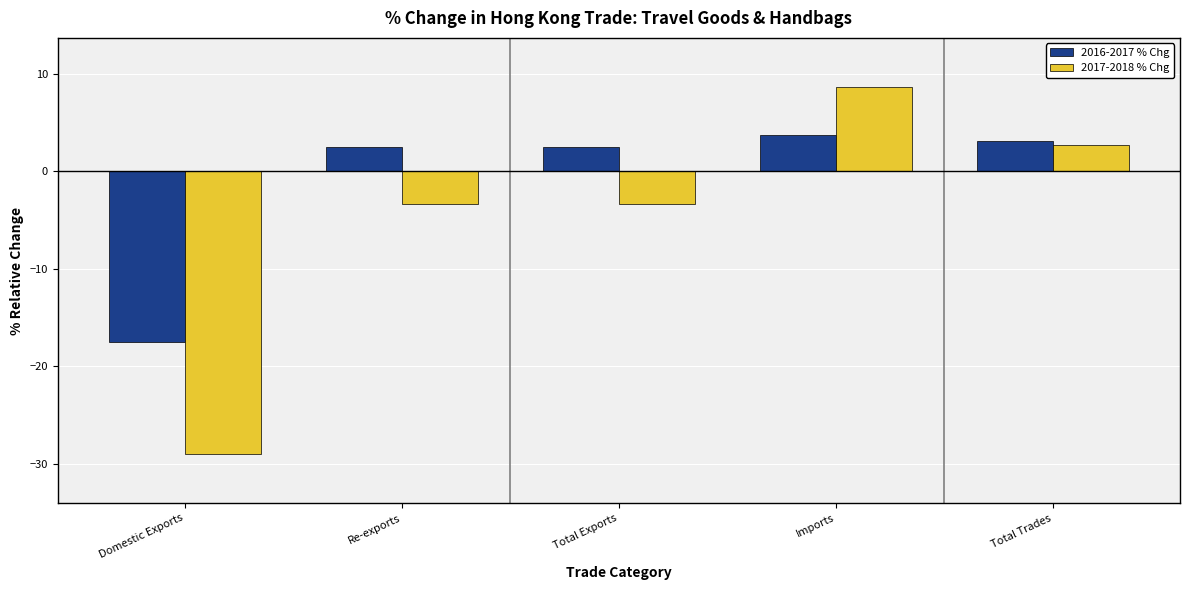

What is the spread (max minus min) of values at Re-exports?

5.8